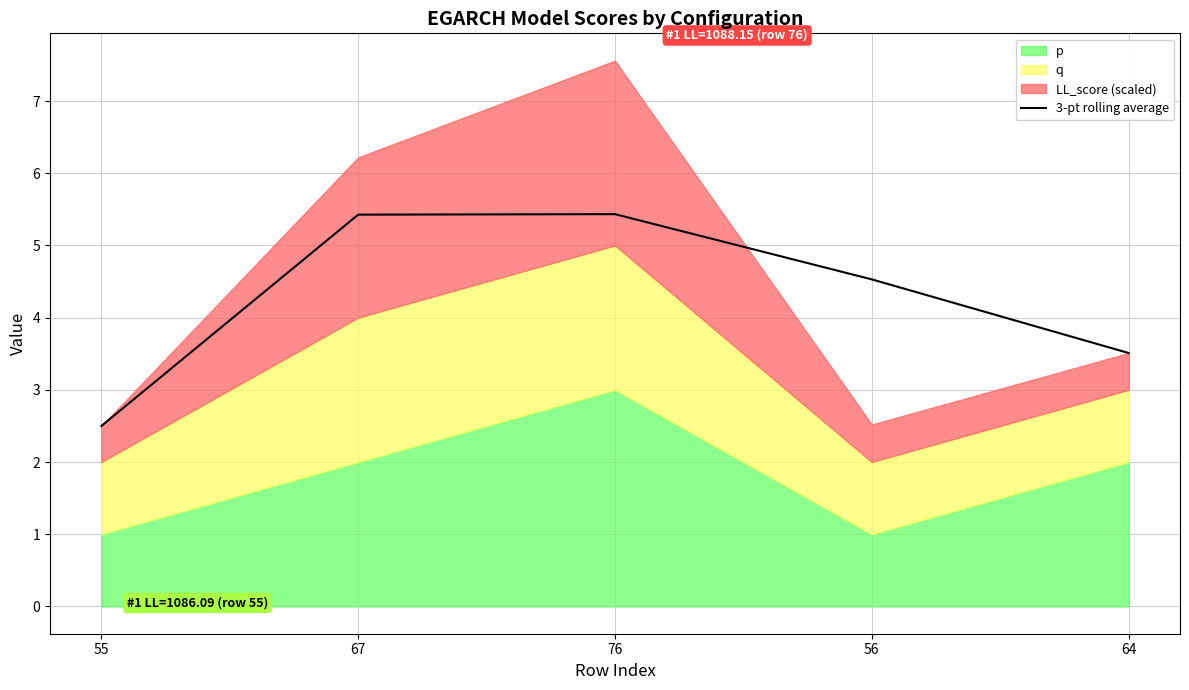

Which category has the highest value across all series?

76